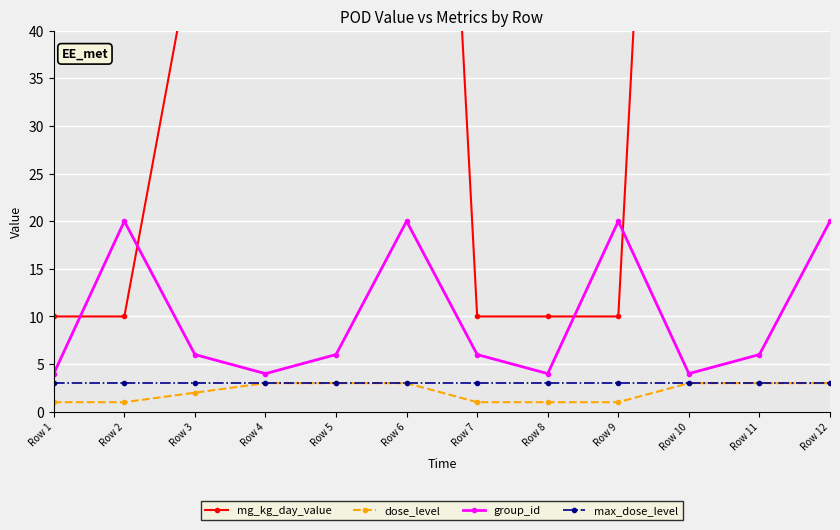

Read the group_id value at Row 6, to the nearest 10.

20